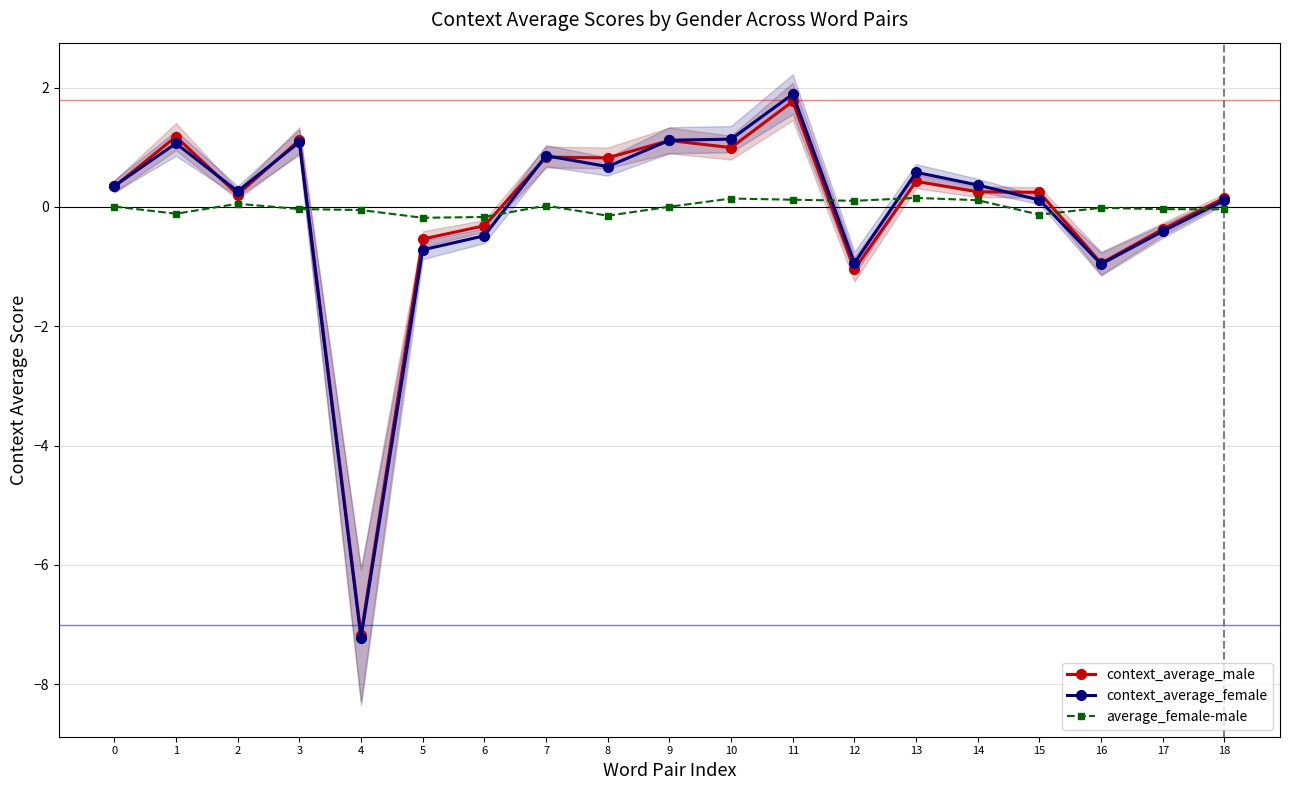

At which category is the sum across all series the highest?

11